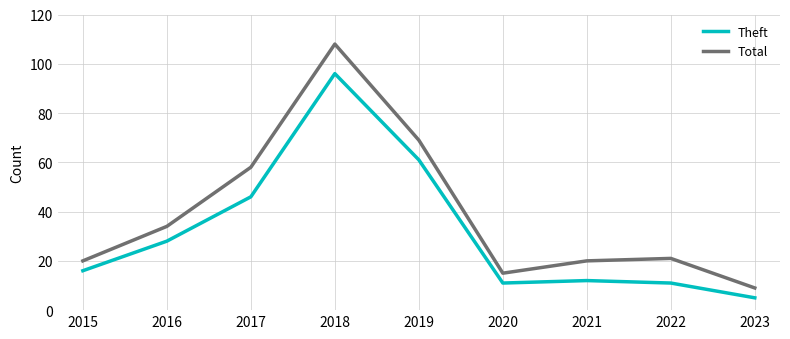

Which category has the highest value across all series?

2018